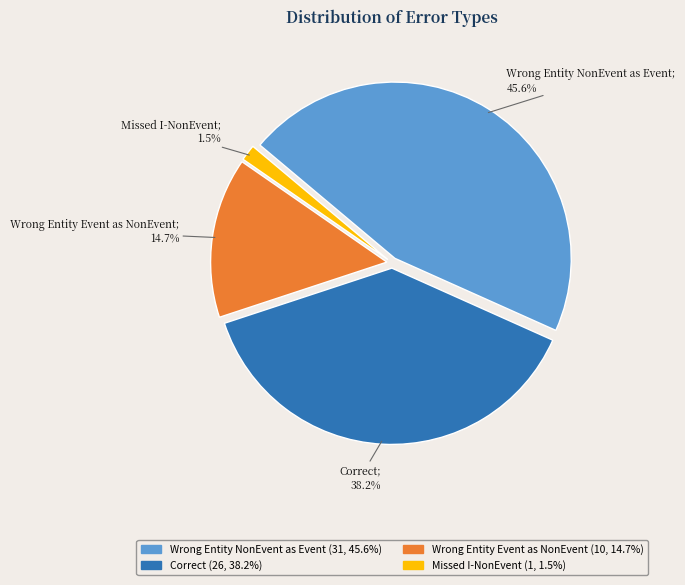

Count the number of slices in the pie.

4